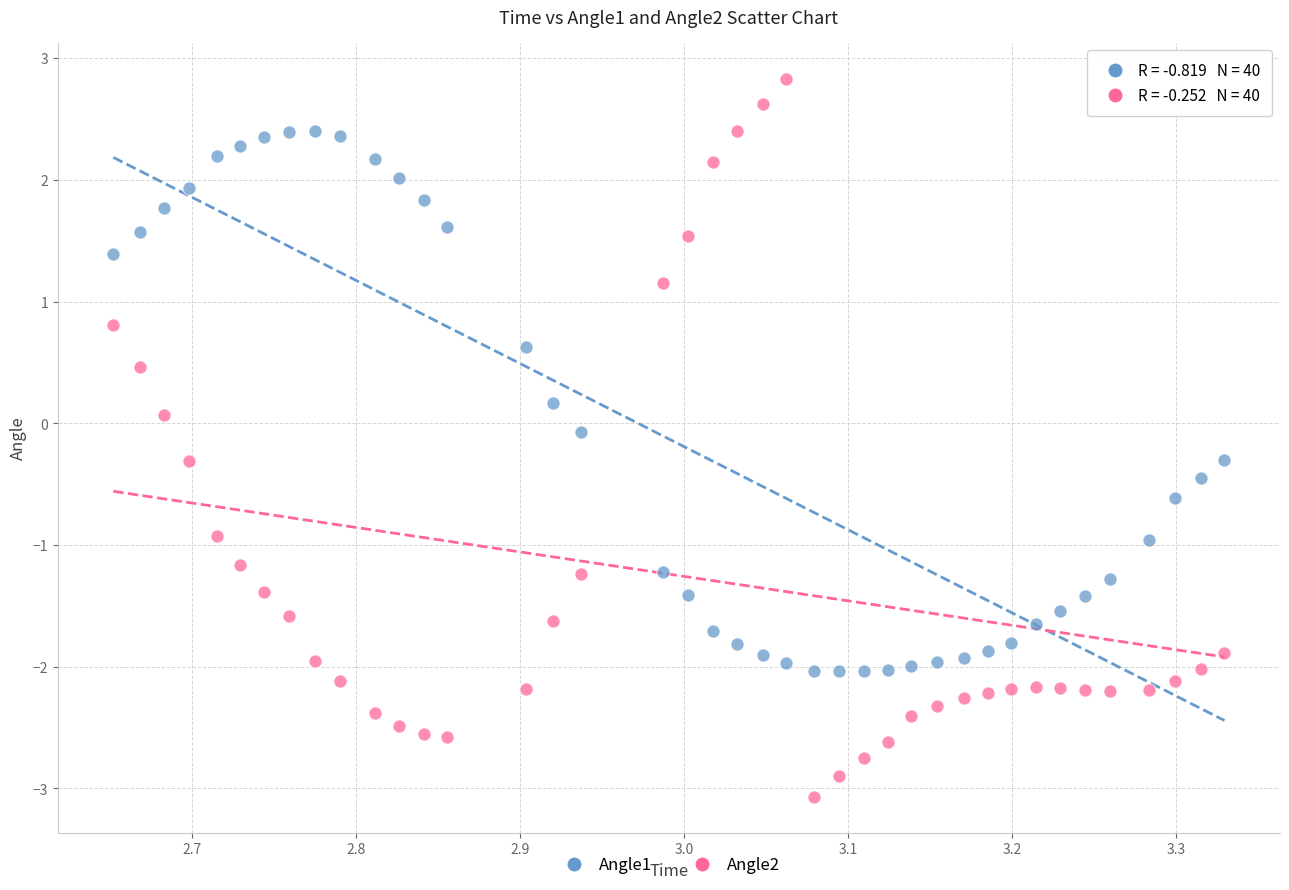

Which series reaches the maximum Y coordinate?

Angle2